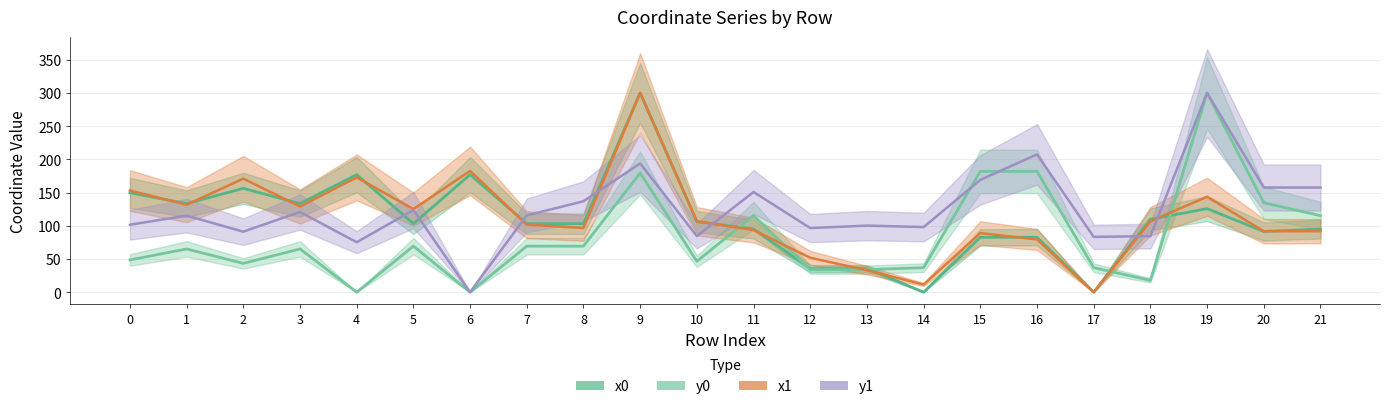

How many intersections are there between y0 and y1?

2